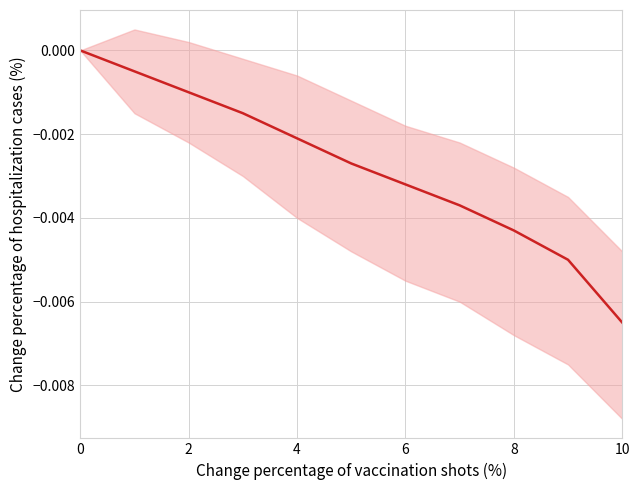

The chart shows a value of -0.0 at 7. True or false?

True